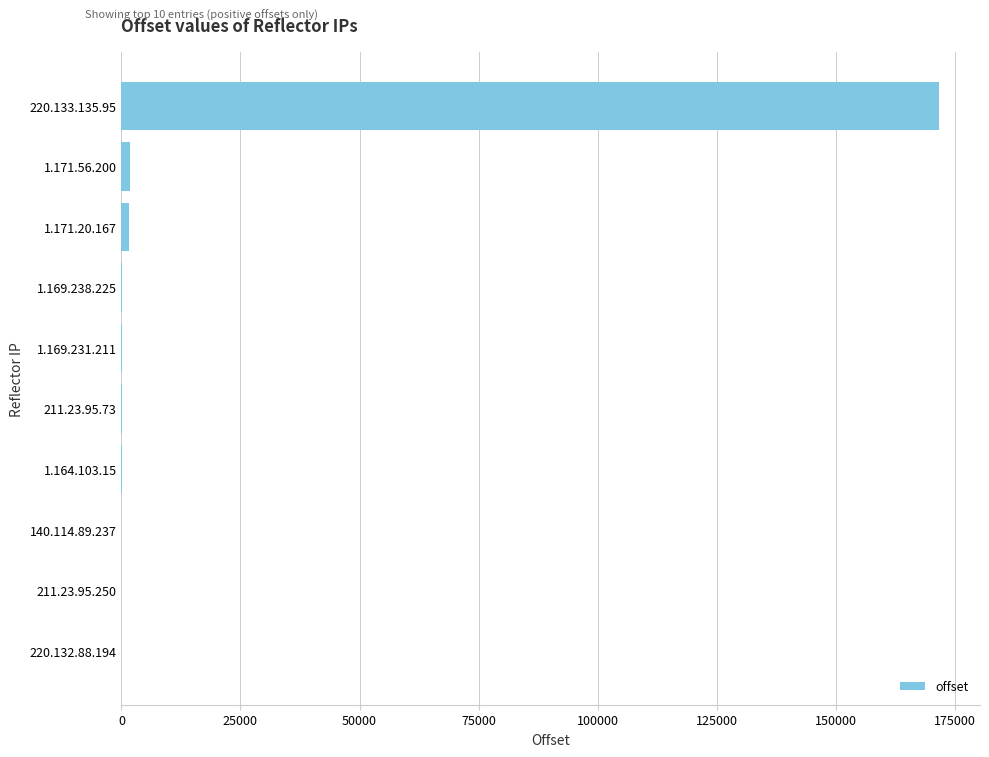

What is the maximum value shown in the chart?

171688